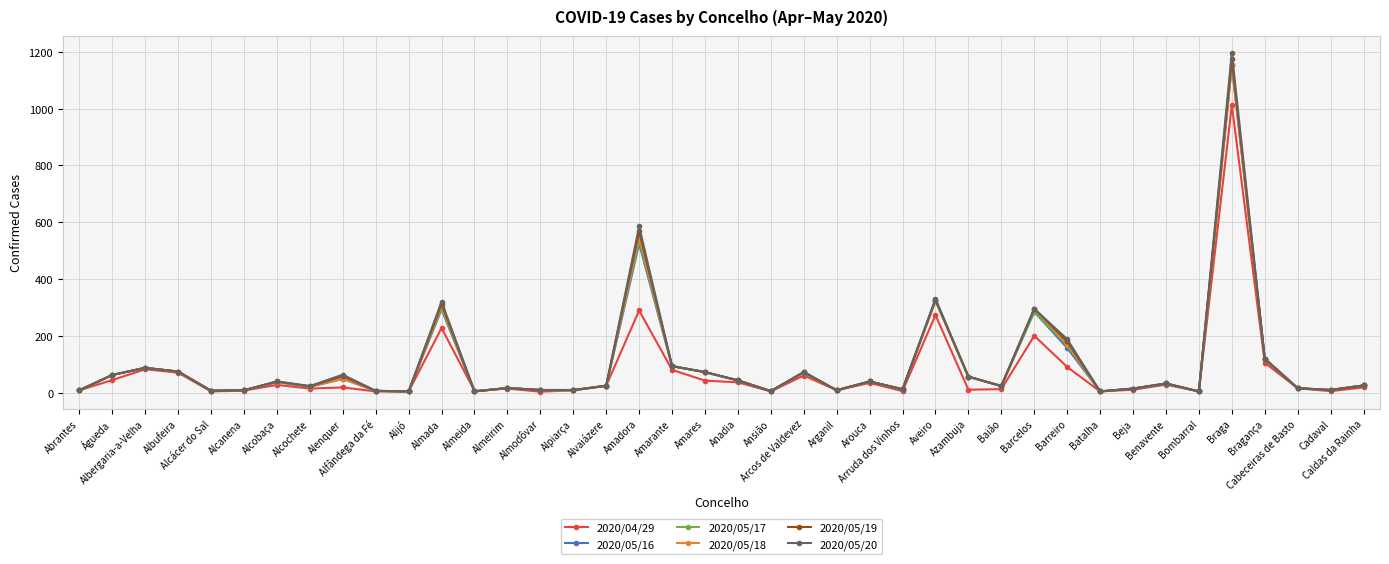

Read the 2020/05/16 value at Arouca.

39